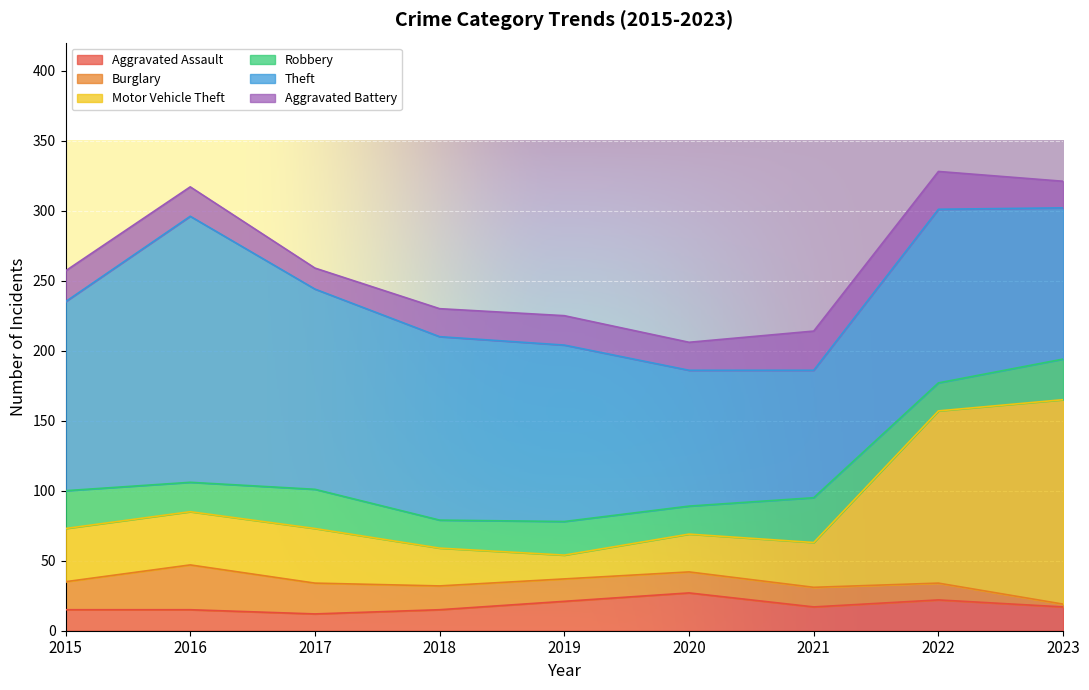

How many lines are shown in the chart?

6